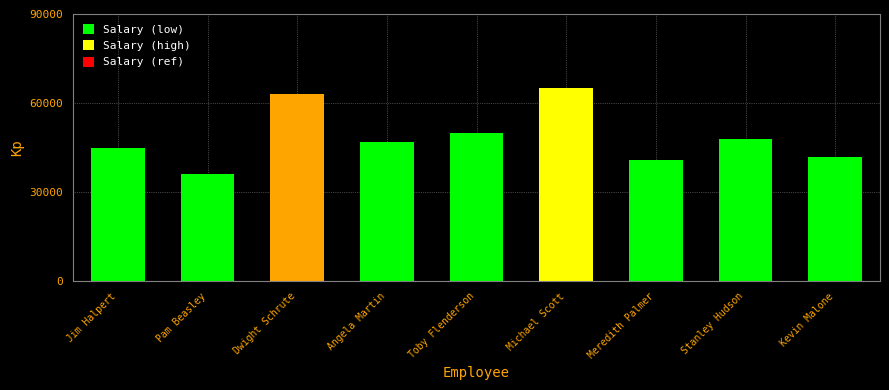

What is the change in value from Pam Beasley to Stanley Hudson?

+12000